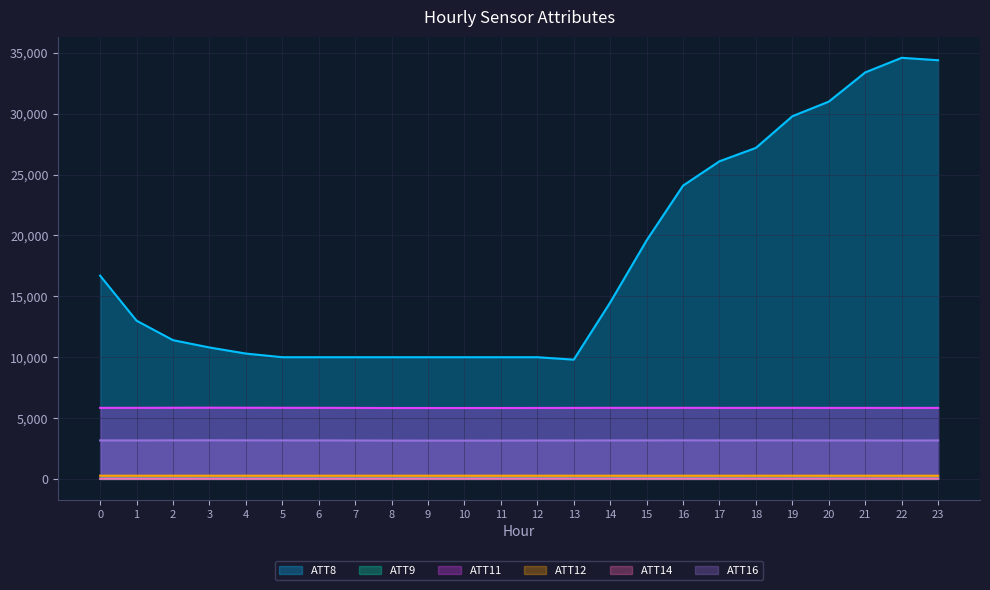

What is the difference between the maximum and second lowest values in the ATT16 series?

23.2